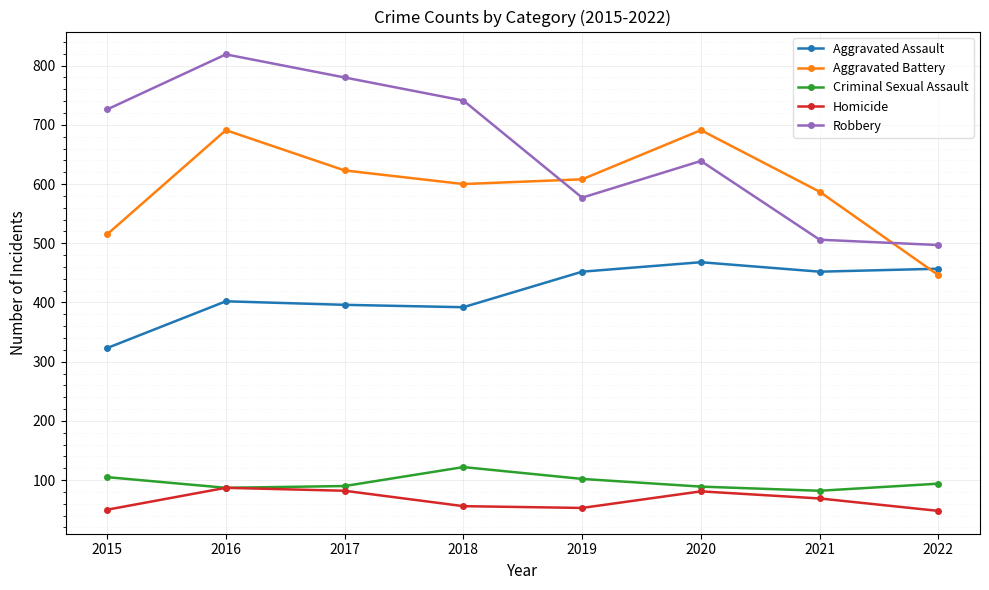

The Aggravated Battery series shows 191 at 2018. True or false?

False